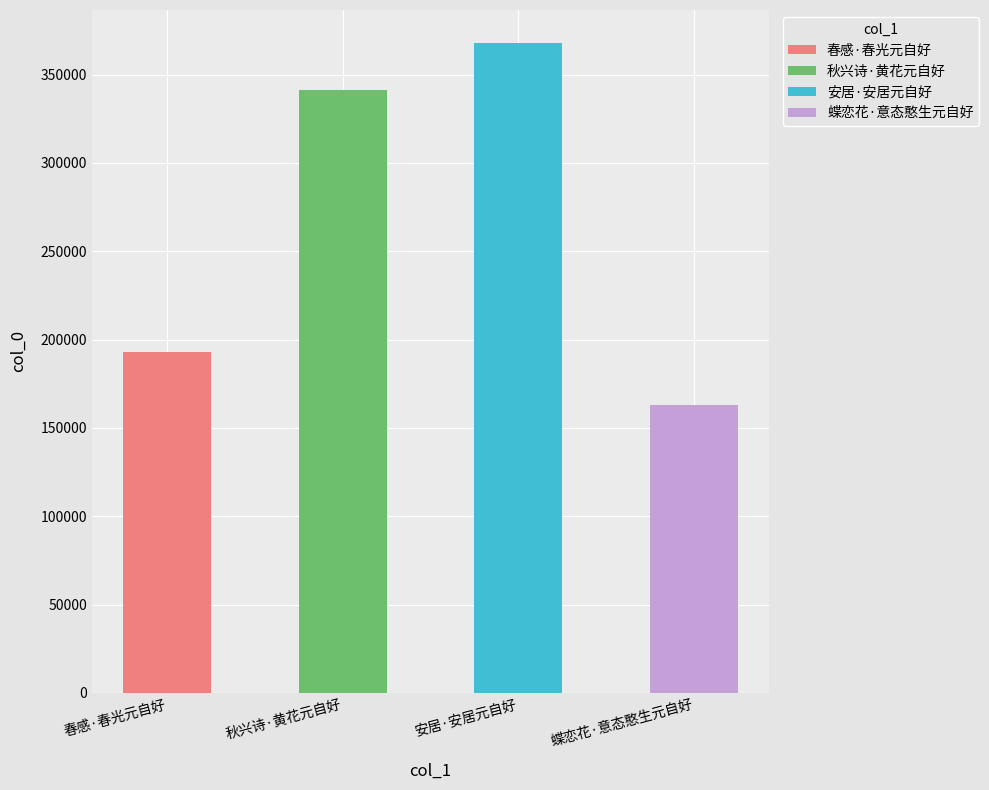

Approximately how many times larger is the value at 秋兴诗·黄花元自好 compared to 春感·春光元自好?

1.8